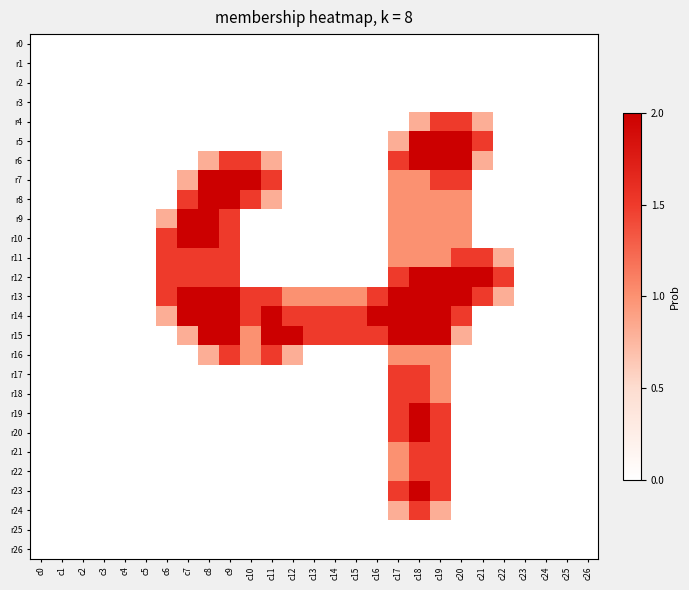

What is the total value across all series at c19?

30.3